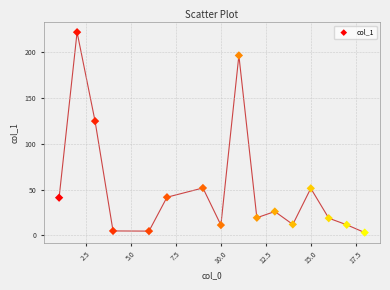

What is the range of X values (max minus min)?

17.0